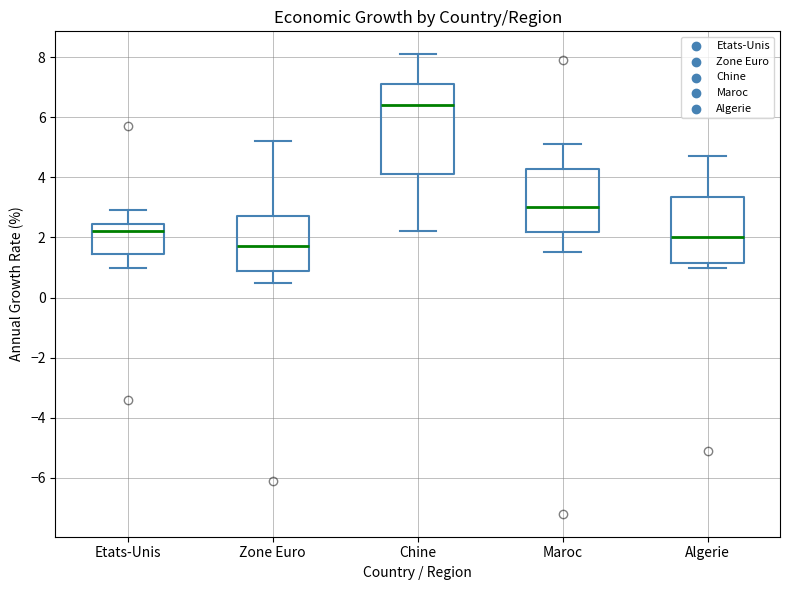

Where is the upper edge of the box for Chine on the y-axis? The values are not printed on the chart, so give them approximately, as read against the axis.

7.2